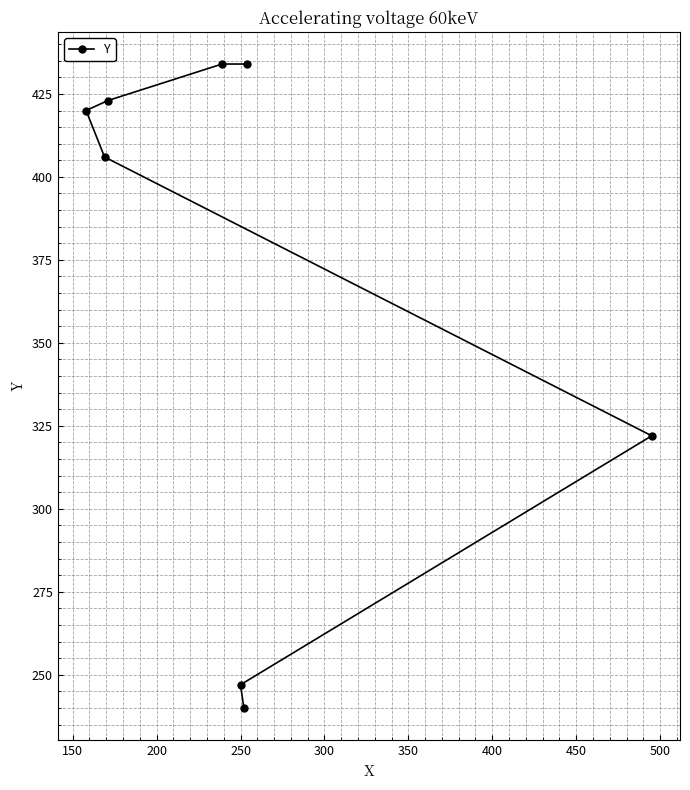

What is the average value?

366